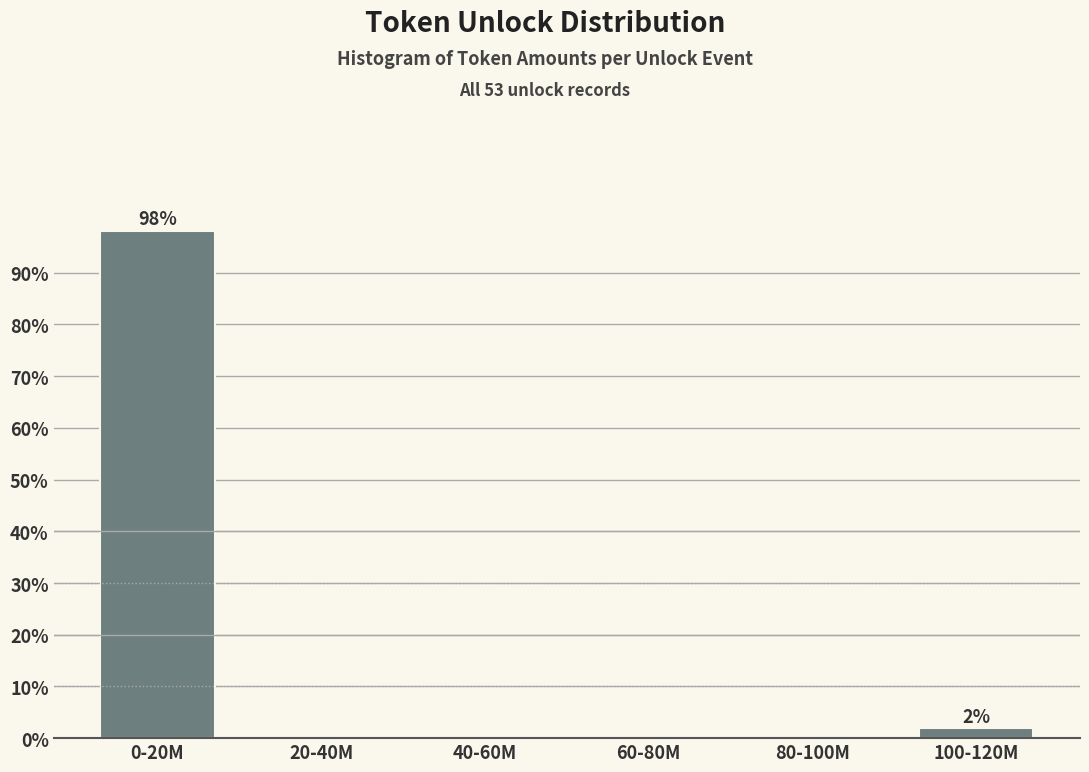

Reading left to right, list all the values displayed in this chart.

0-20M=98.1	20-40M=0.0	40-60M=0.0	60-80M=0.0	80-100M=0.0	100-120M=1.9